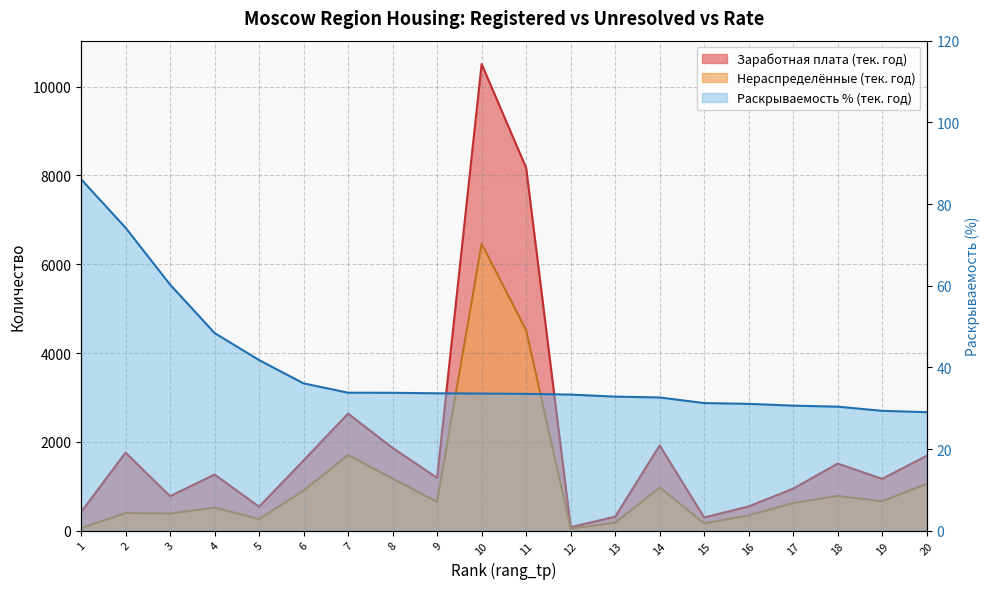

Is it true that rask_mosh_tp equals 47.0 at 16?

False